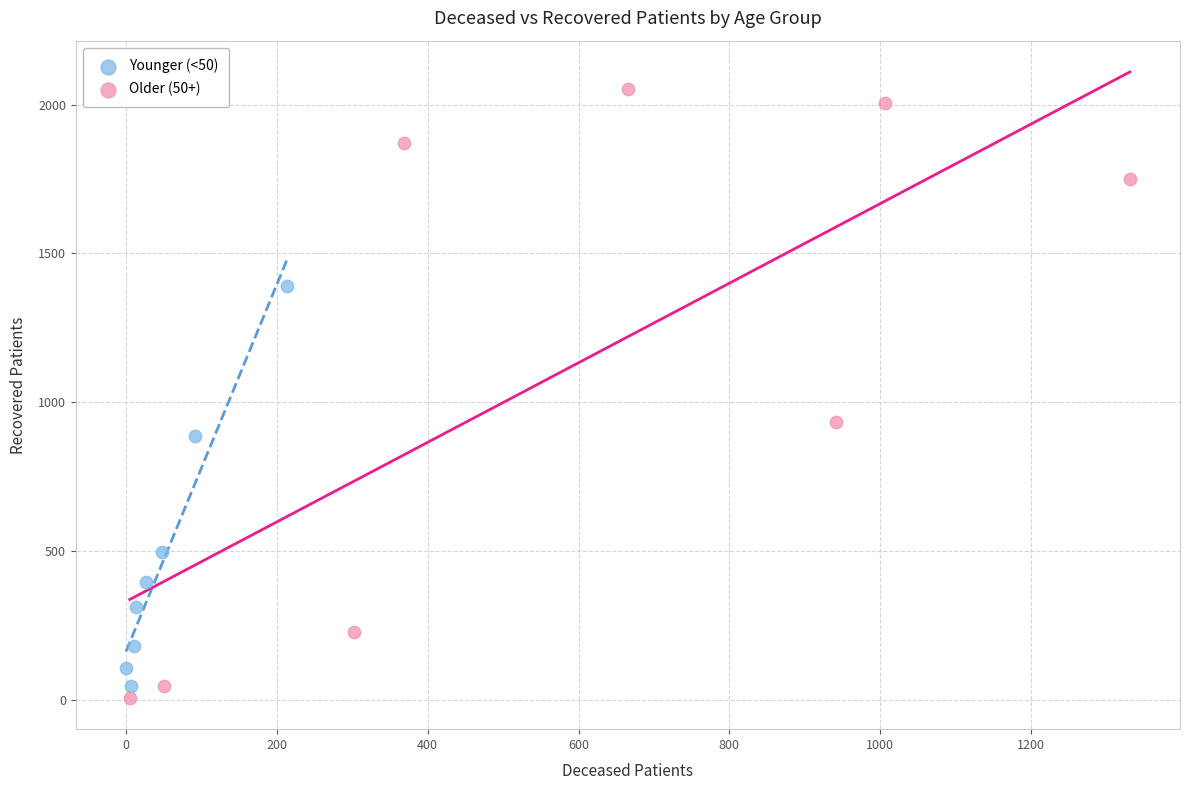

Which series contains the highest Y value?

Older (50+)